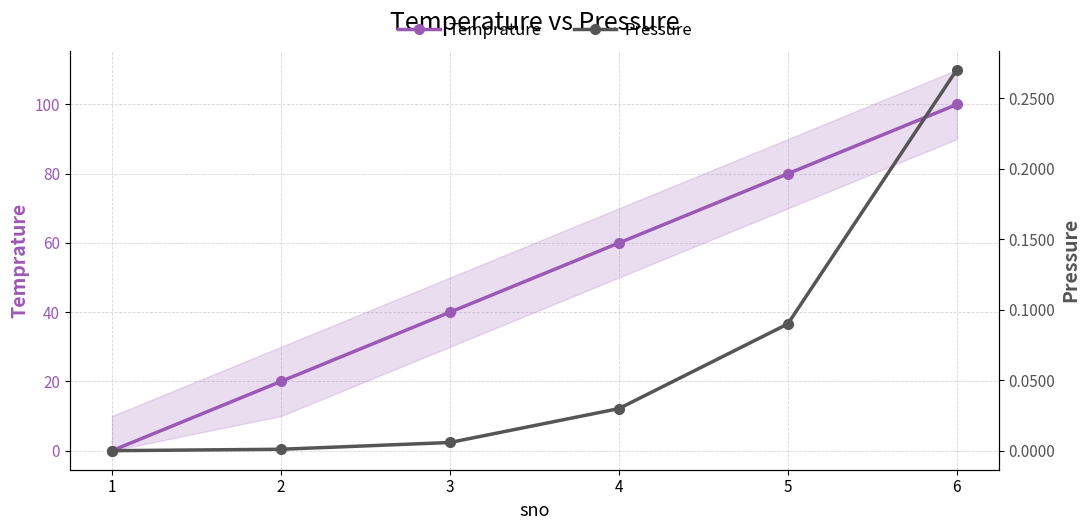

Between 2 and 5, which series saw the biggest shift?

Temprature